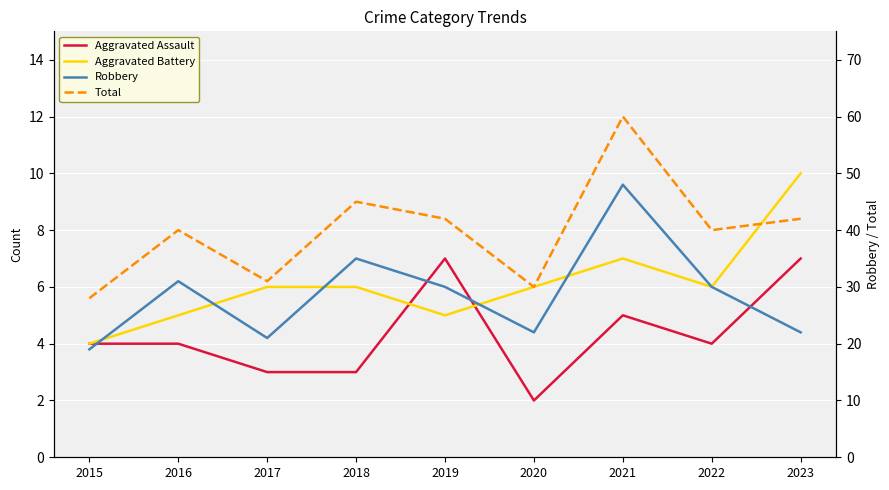

How many interior local valleys does the Total series have?

3